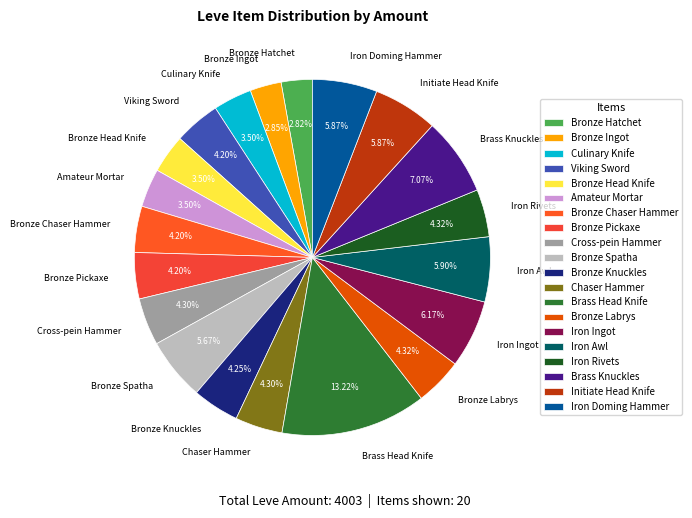

Is the sum of Brass Head Knife and Amateur Mortar greater than half?

No